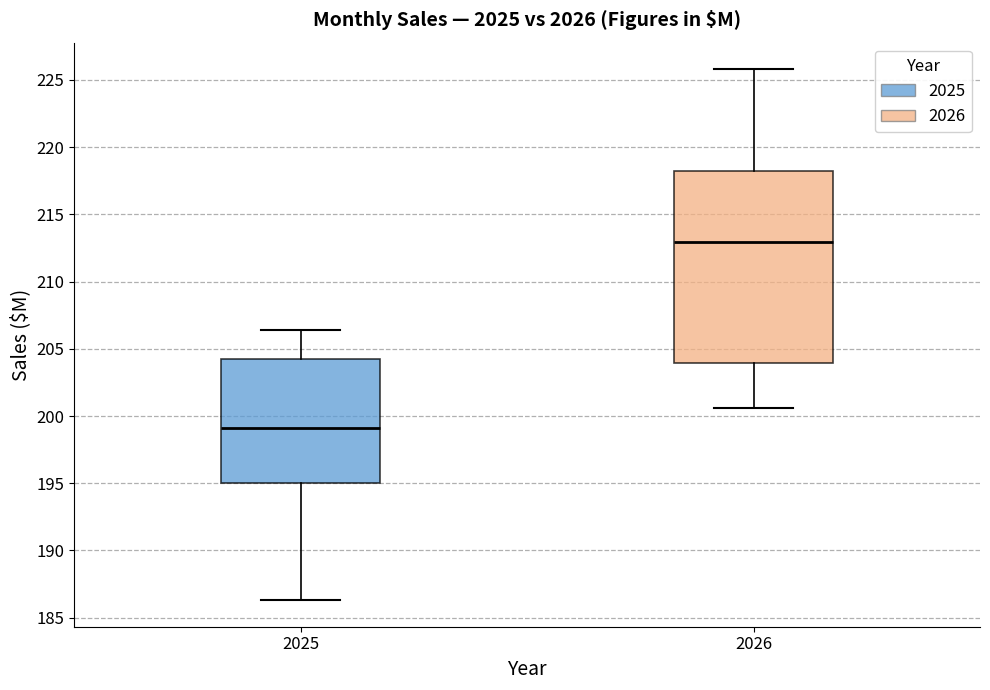

Which box is the tallest, from its lower edge to its upper edge?

2026